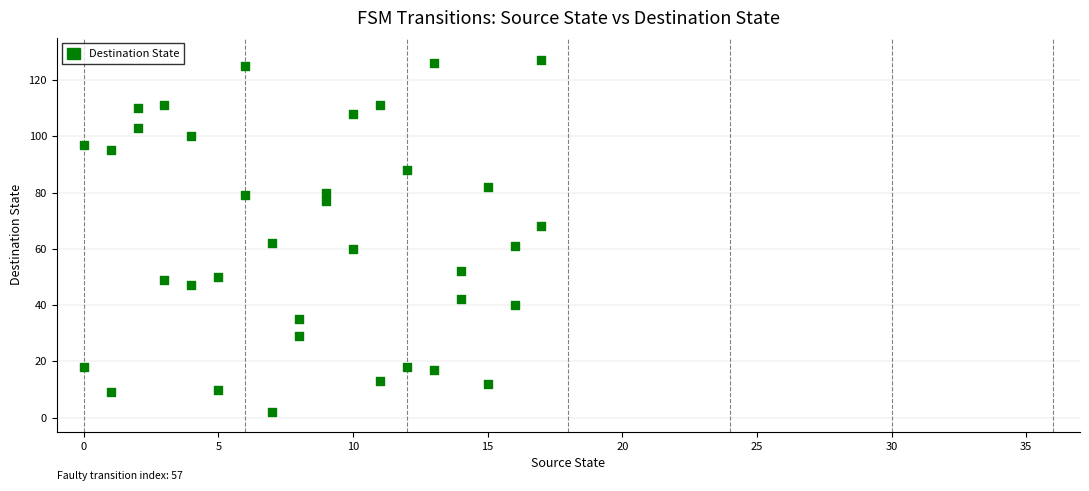

What is the range of Y values (max minus min)?

125